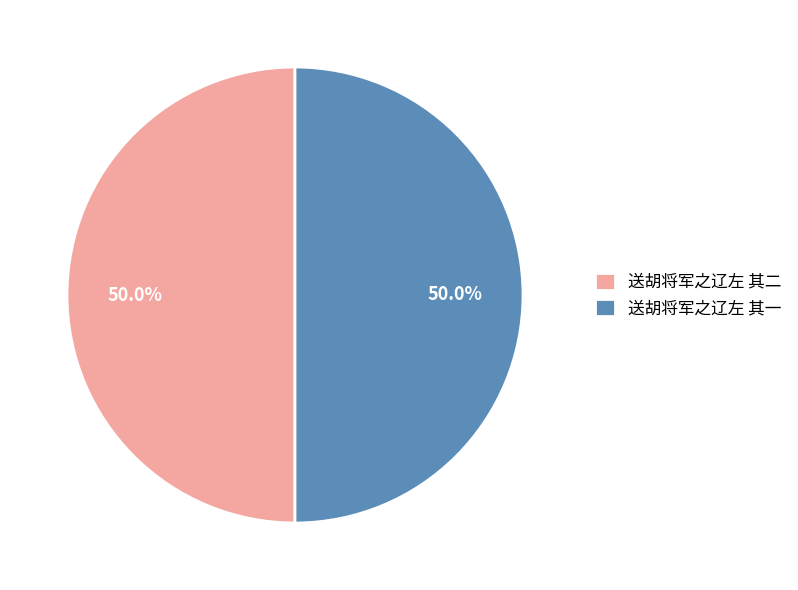

The 送胡将军之辽左 其一 slice represents 39% of the pie. True or false?

False